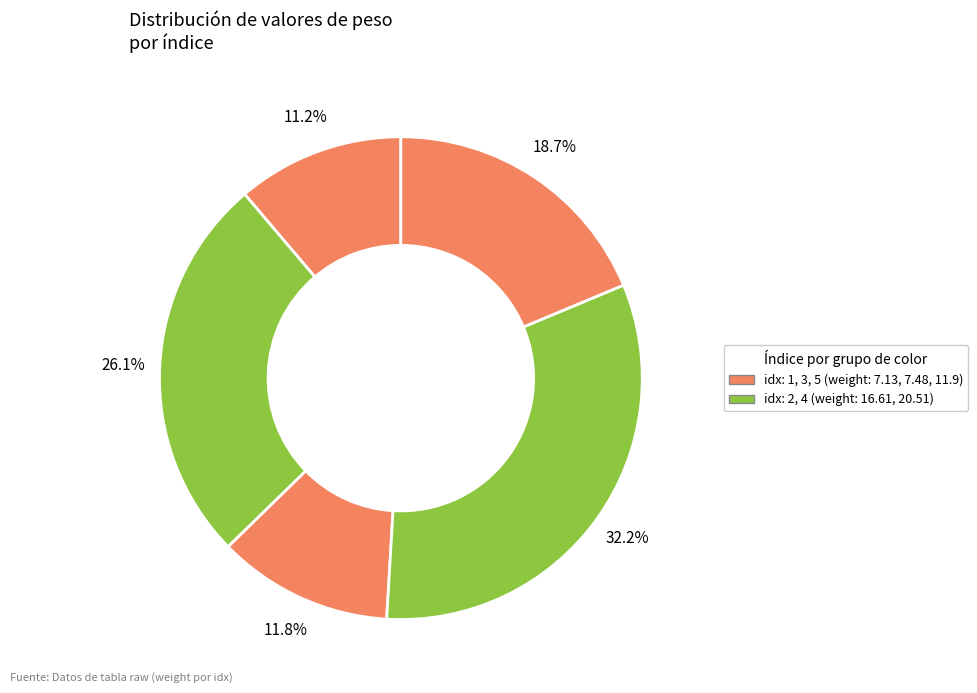

Does any single category account for the majority?

No